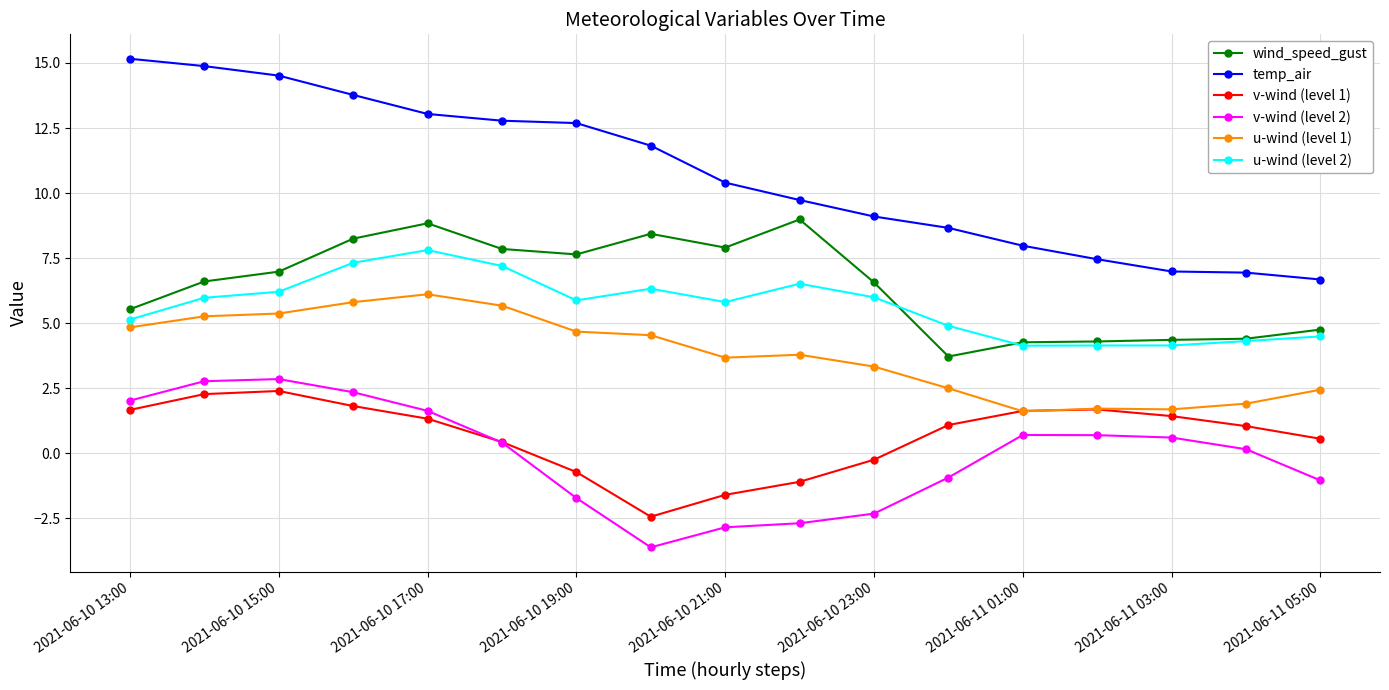

Which series has the largest total across all categories?

temp_air